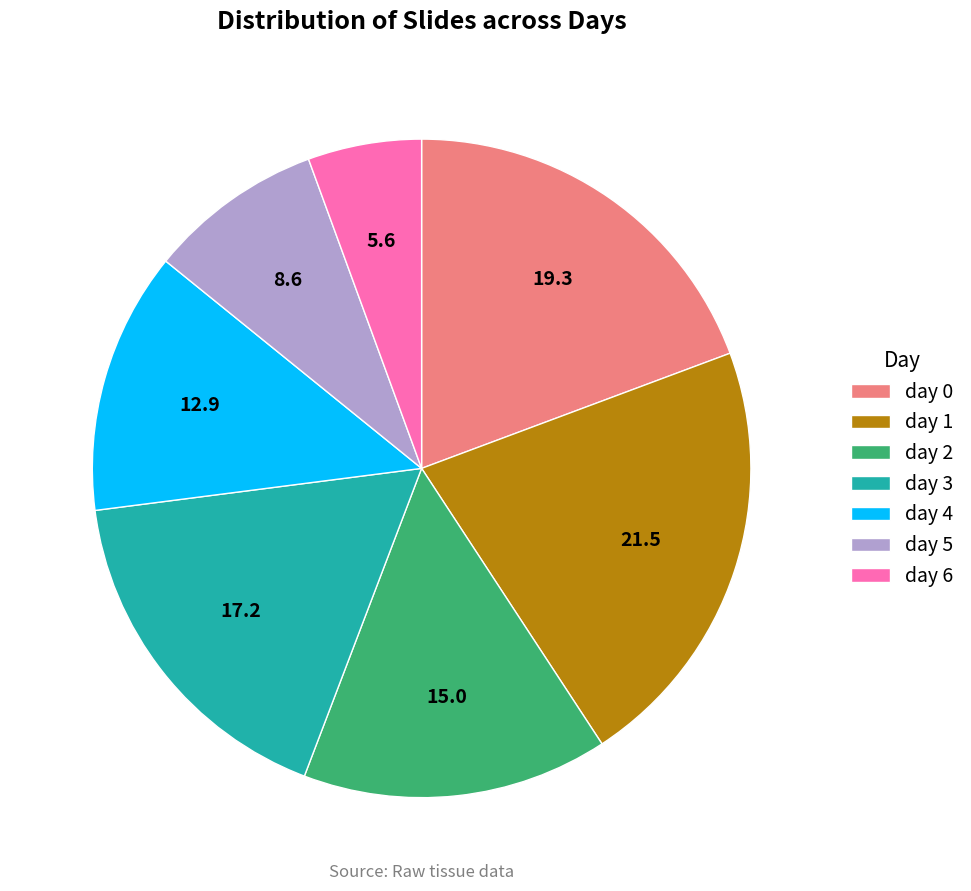

Which category has the biggest portion of the pie?

day 1